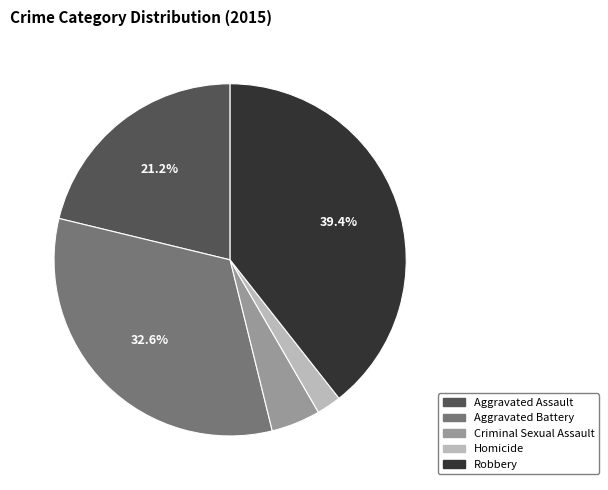

Do Aggravated Assault and Criminal Sexual Assault together represent more than half of the pie?

No